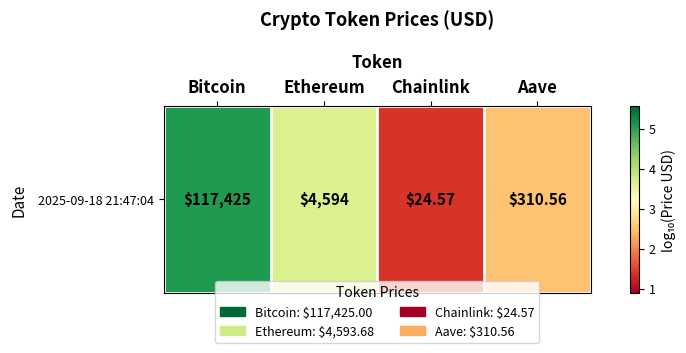

What is the change in value from Bitcoin to Ethereum?

-1.4